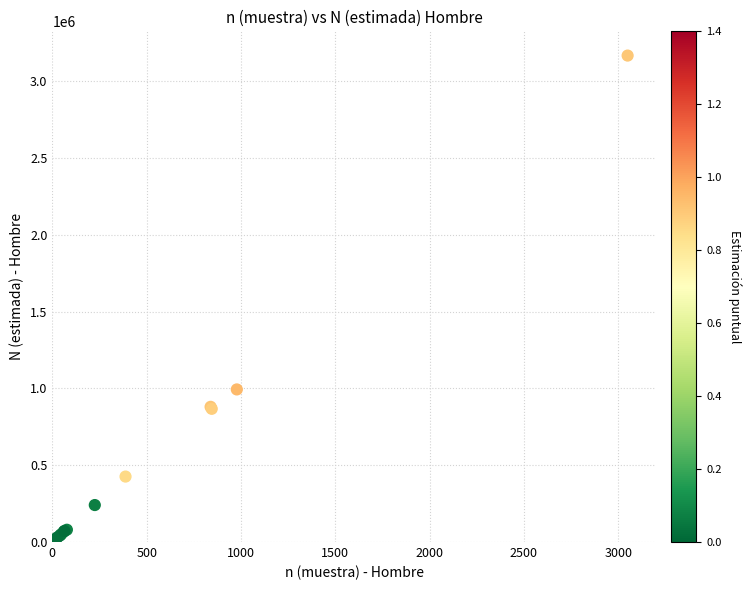

What Y value in the scatter plot is closest to 1588696?

993200